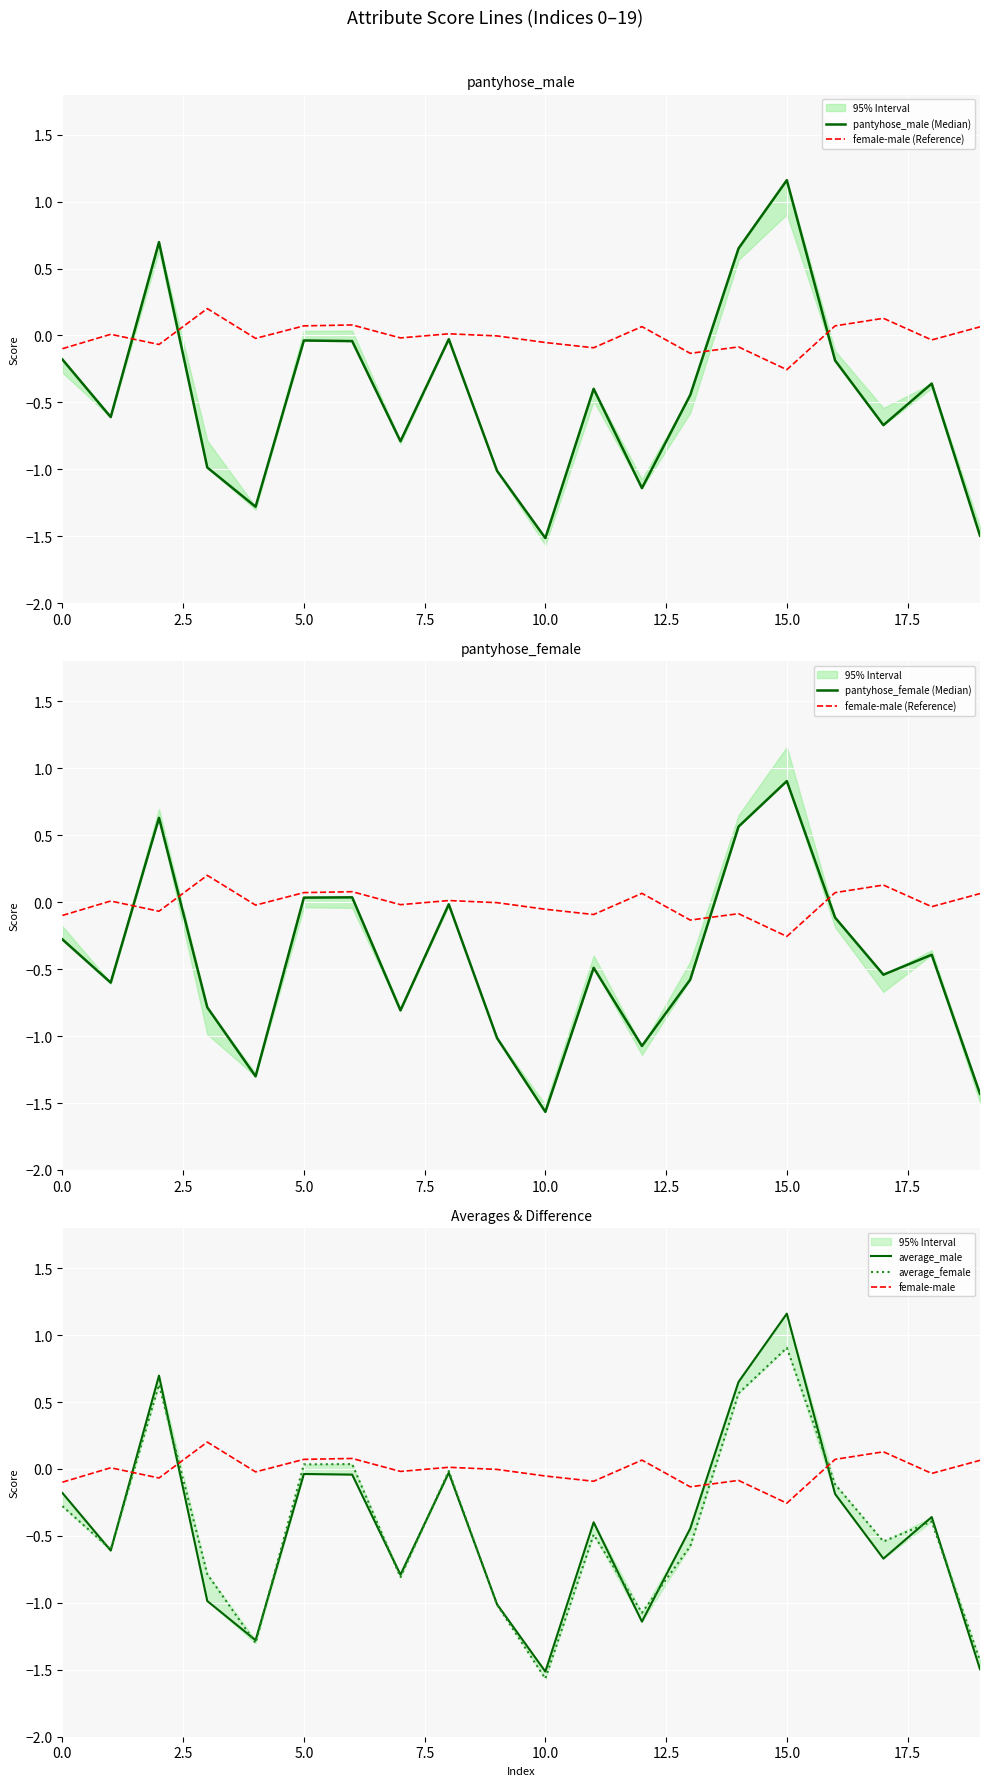

What is the maximum value for pantyhose_male (Median)?

1.2